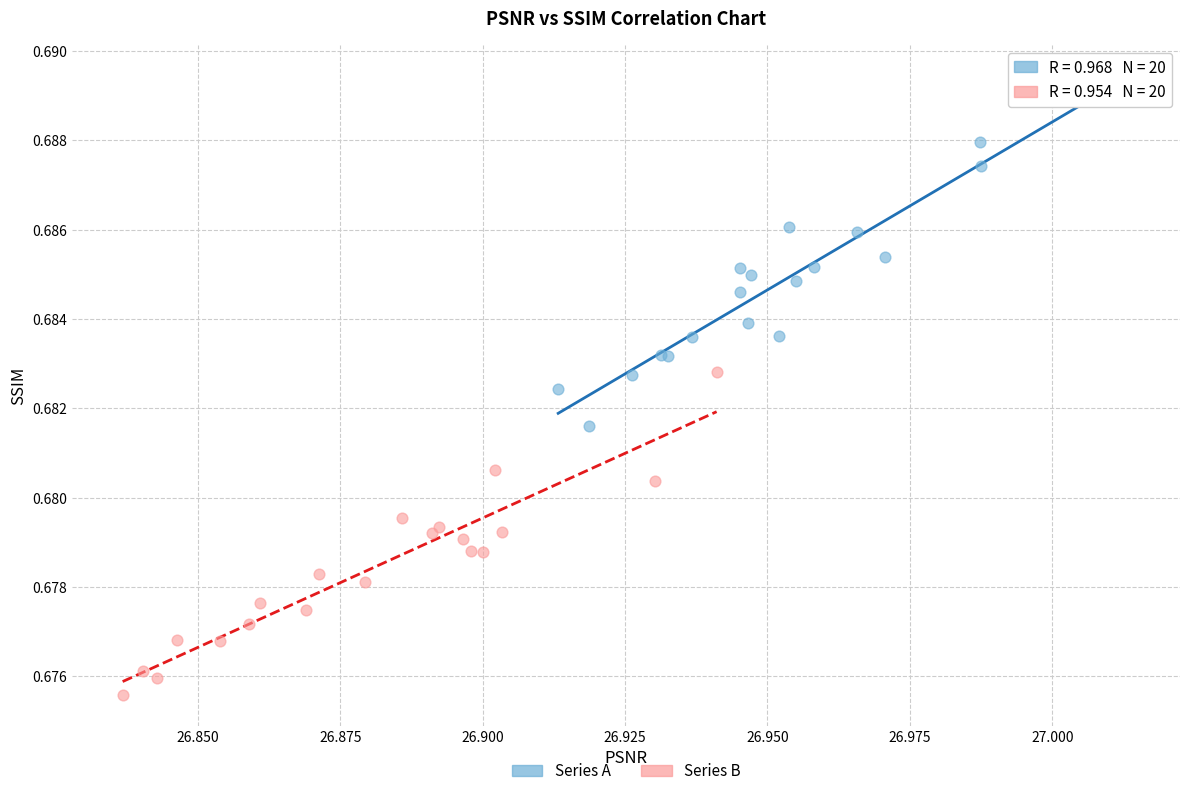

What are all the series names shown in the legend?

Series A, Series B